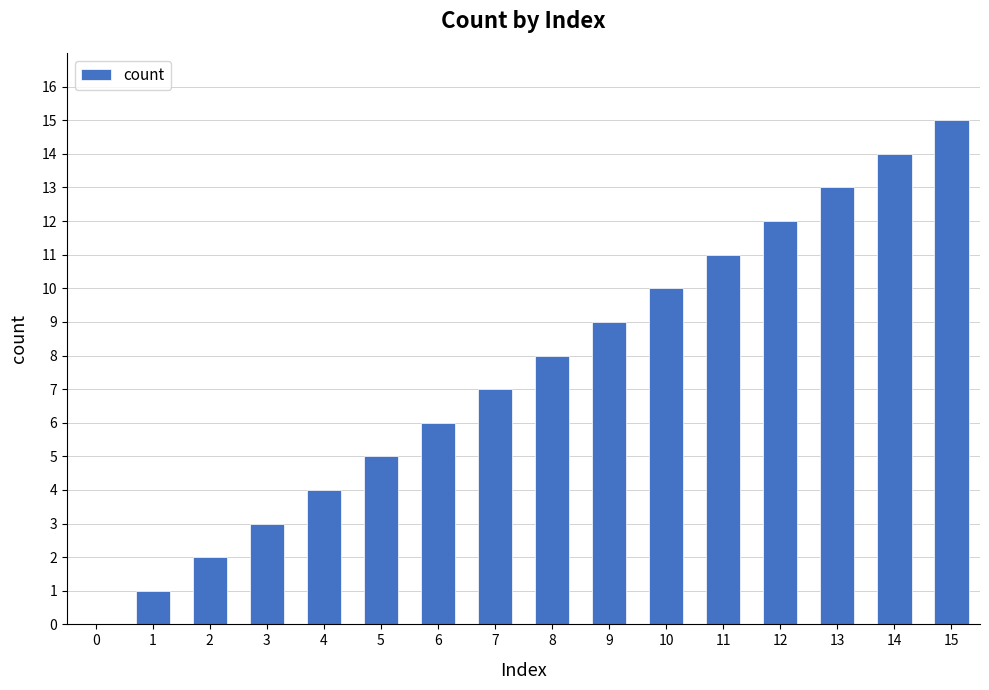

Count the number of categories in the chart.

16